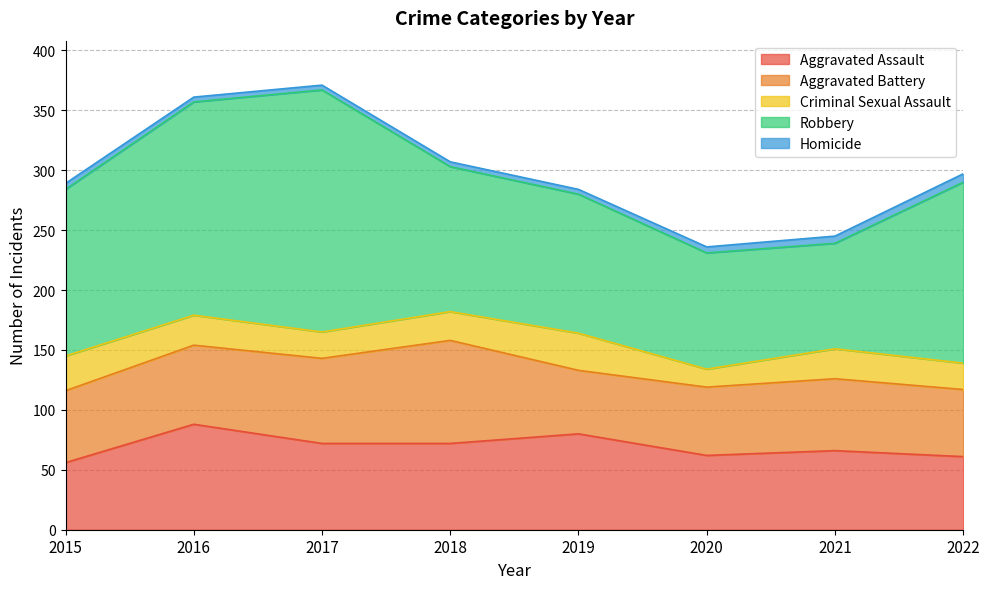

What is the difference between the maximum and minimum values in the Homicide series?

3